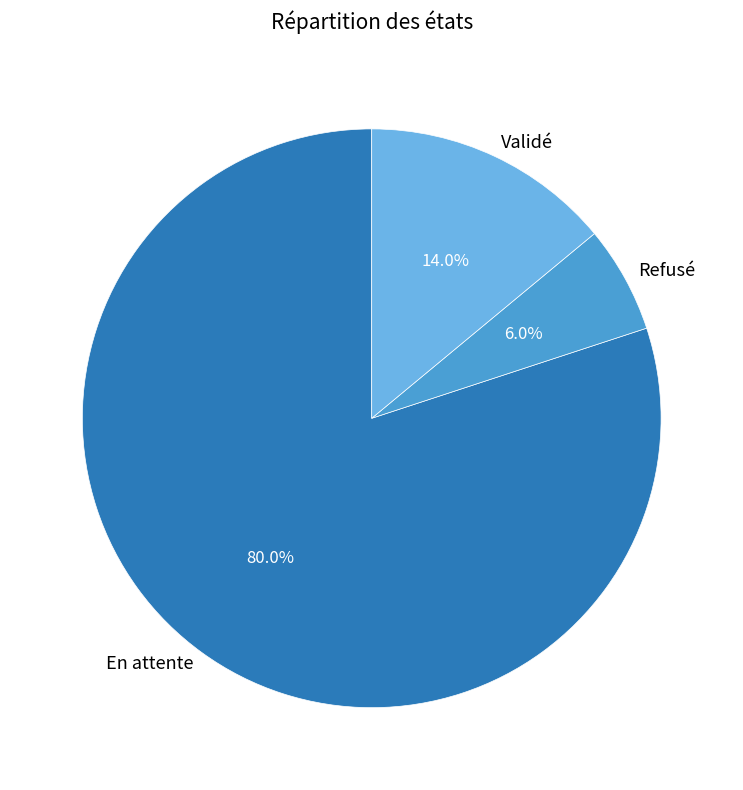

Which category has the smallest portion of the pie?

Refusé